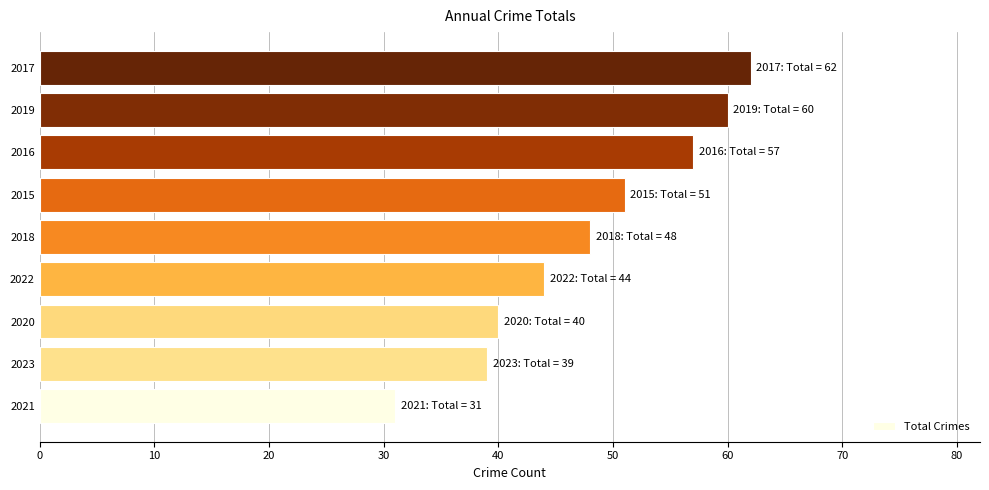

What is the minimum value shown in the chart?

31